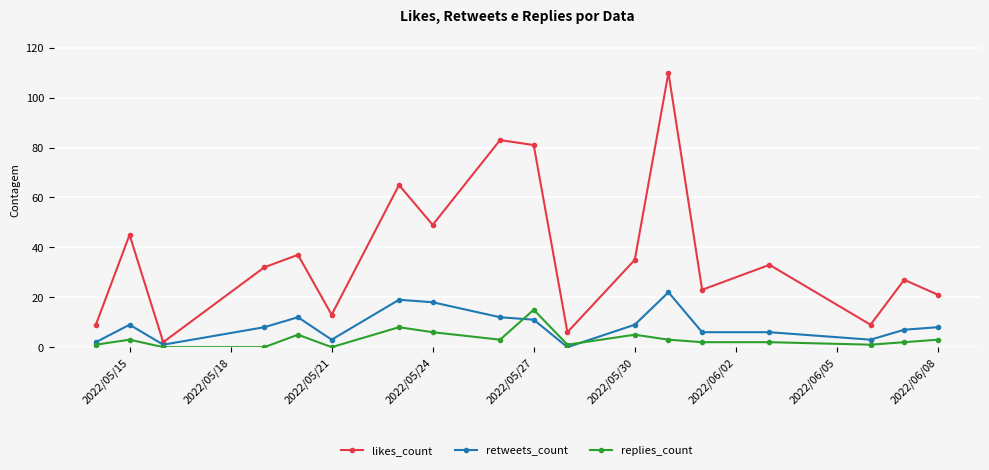

Which series has the widest spread of values?

likes_count